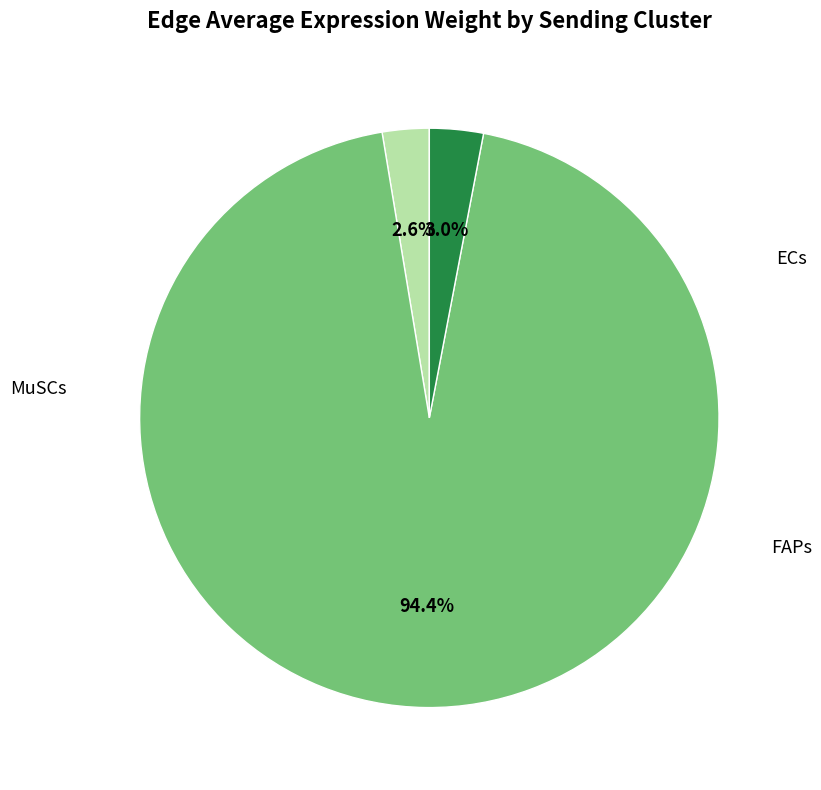

Does any single category account for the majority?

Yes